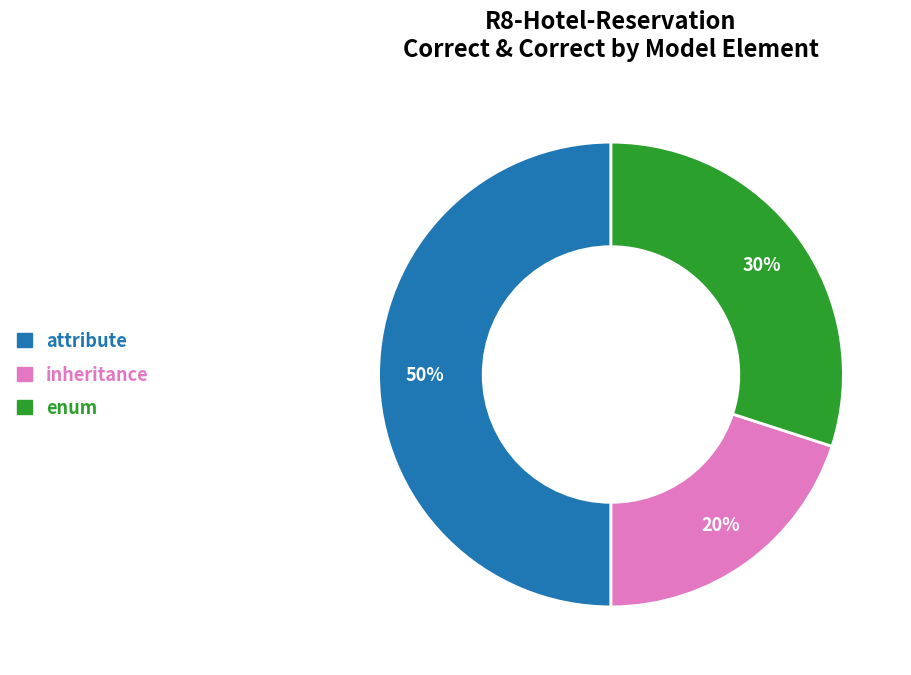

To the nearest percent, what is the average slice percentage?

33%